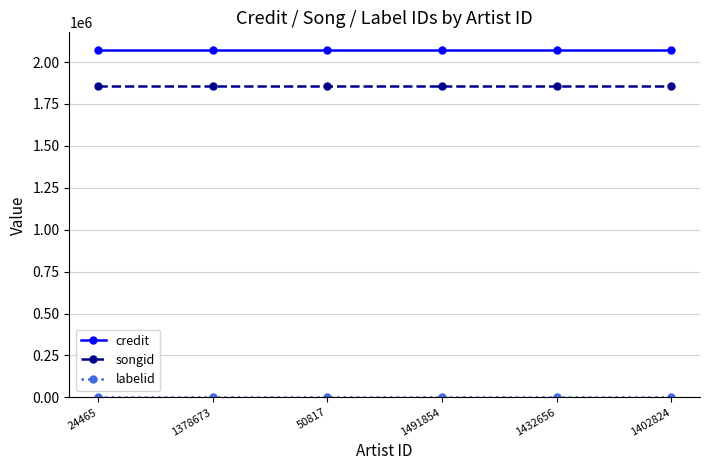

The value of songid at 1491854 is 1859390. True or false?

True